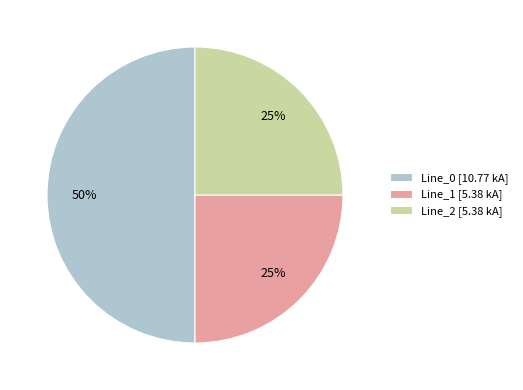

Which slice is the largest?

Line_0 [10.77 kA]